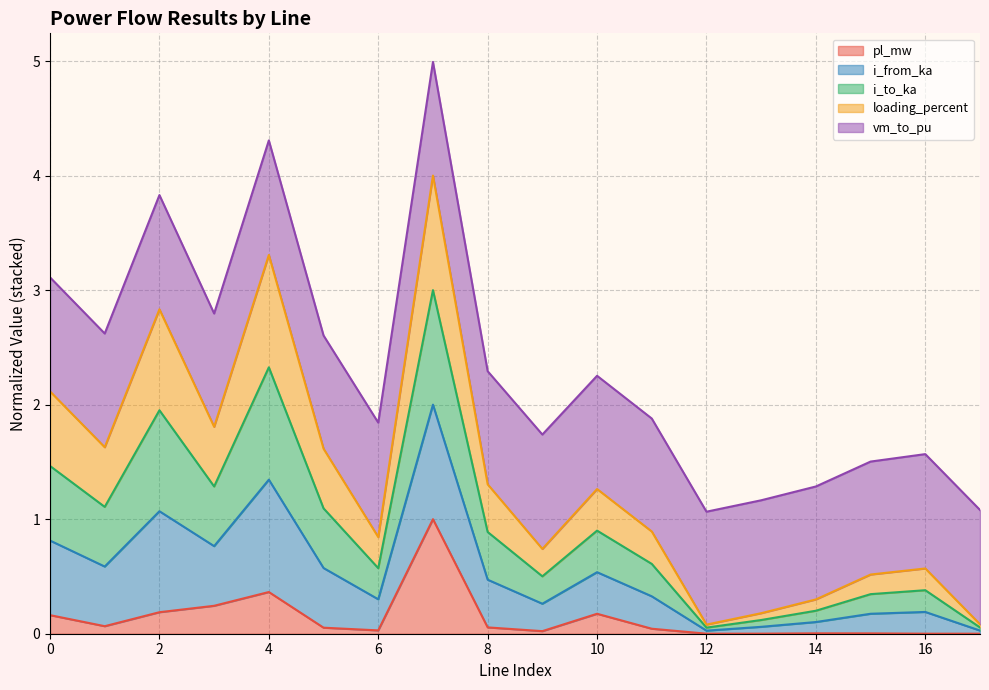

Which series has the largest range (max minus min)?

i_from_ka